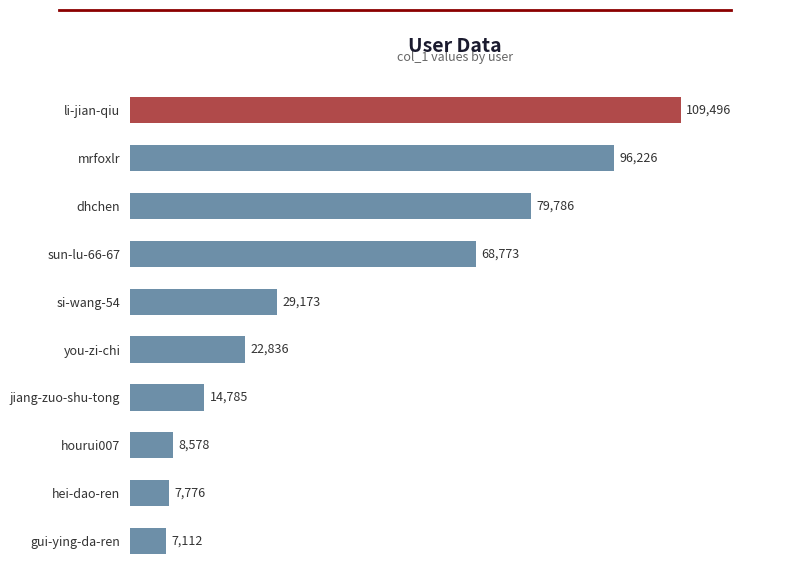

What is the sum of all values?

444541